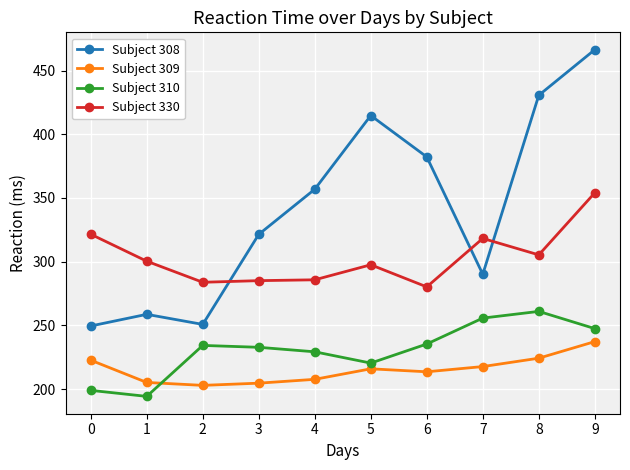

Which series changed the most between 3 and 4?

Subject 308